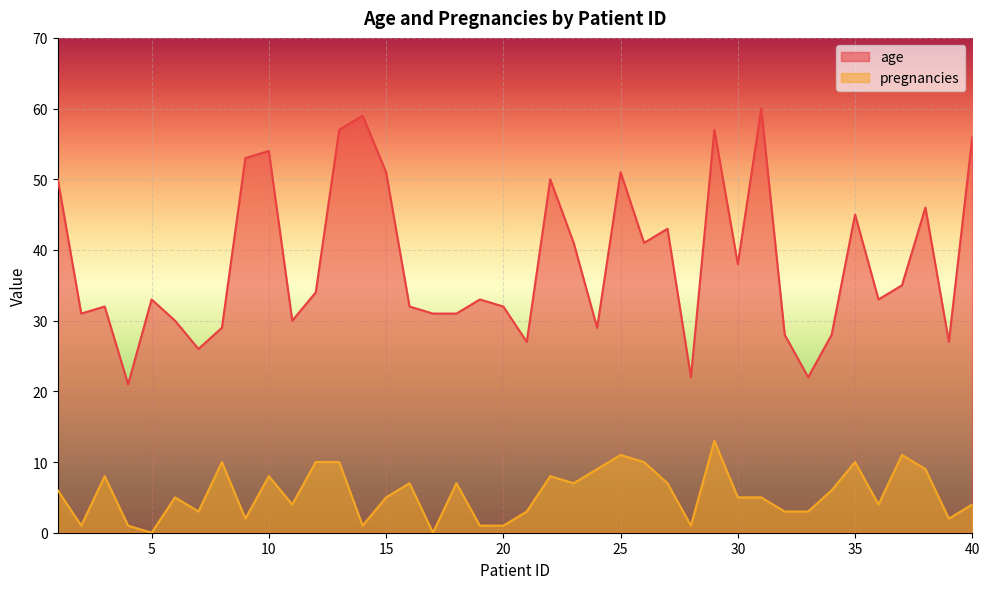

What is the lowest value of the age series?

21